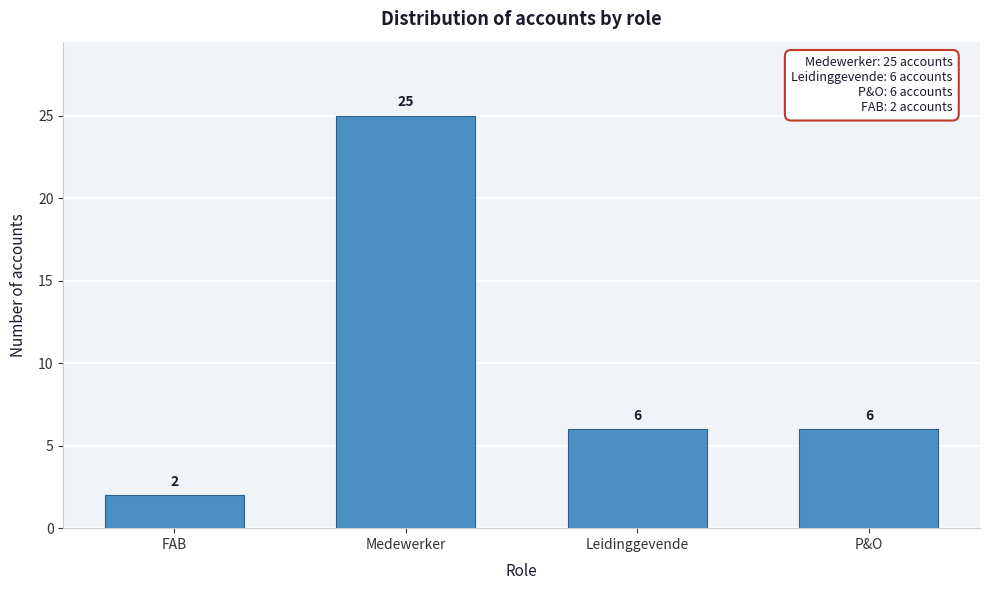

Reading left to right, what are all the values shown in this chart?

2	25	6	6